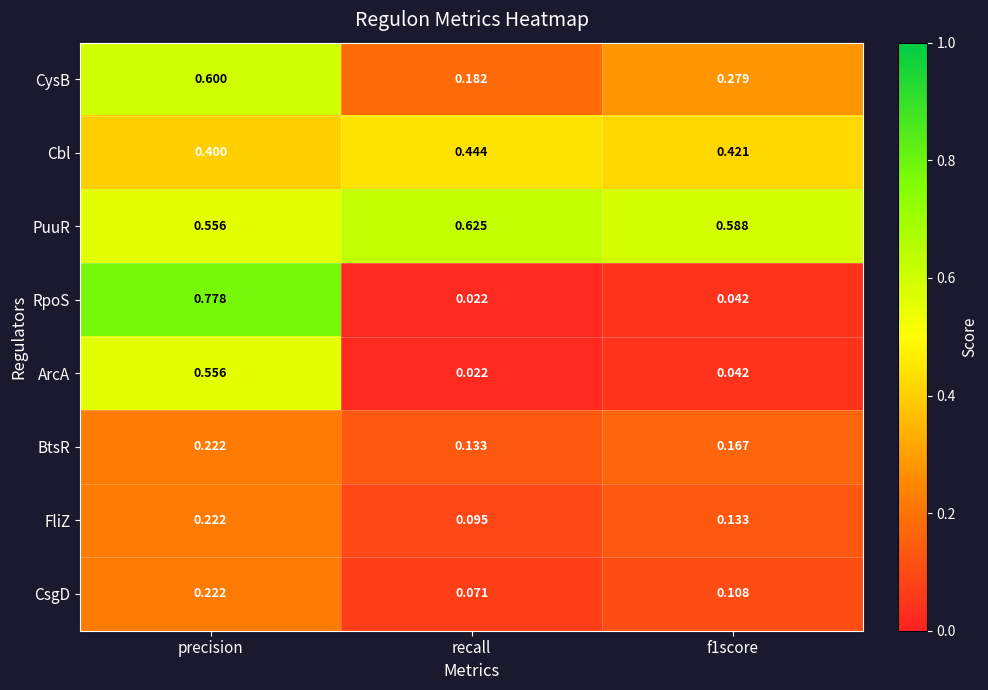

At which label does RpoS reach its minimum?

recall